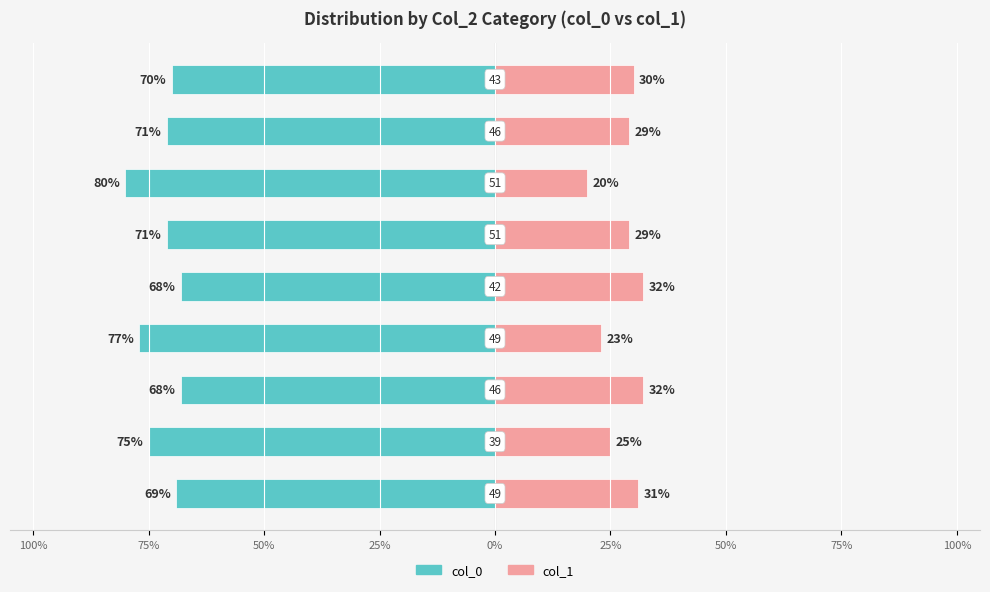

Between 25% and 50%, which series saw the biggest shift?

col_0